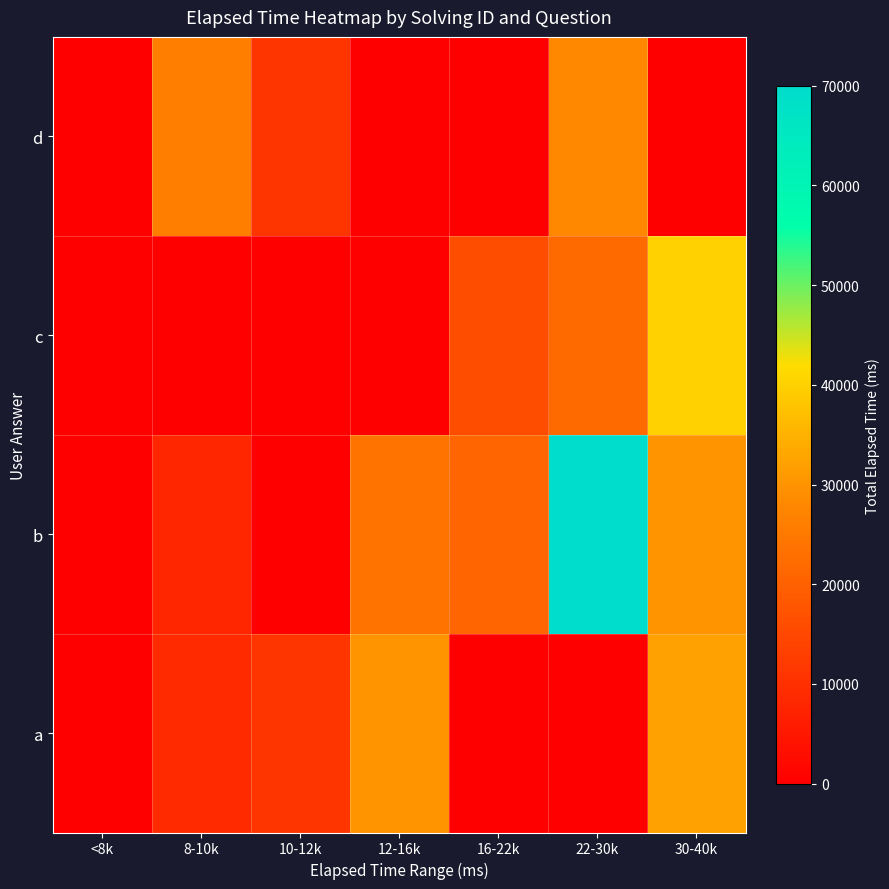

Reading left to right, list all the values displayed in this chart.

a: <8k=0	8-10k=9000	10-12k=11000	12-16k=30000	16-22k=0	22-30k=0	30-40k=32000
b: <8k=0	8-10k=8000	10-12k=0	12-16k=24000	16-22k=21000	22-30k=70000	30-40k=30000
c: <8k=0	8-10k=0	10-12k=0	12-16k=0	16-22k=16000	22-30k=22000	30-40k=40000
d: <8k=0	8-10k=26000	10-12k=11000	12-16k=0	16-22k=0	22-30k=28000	30-40k=0